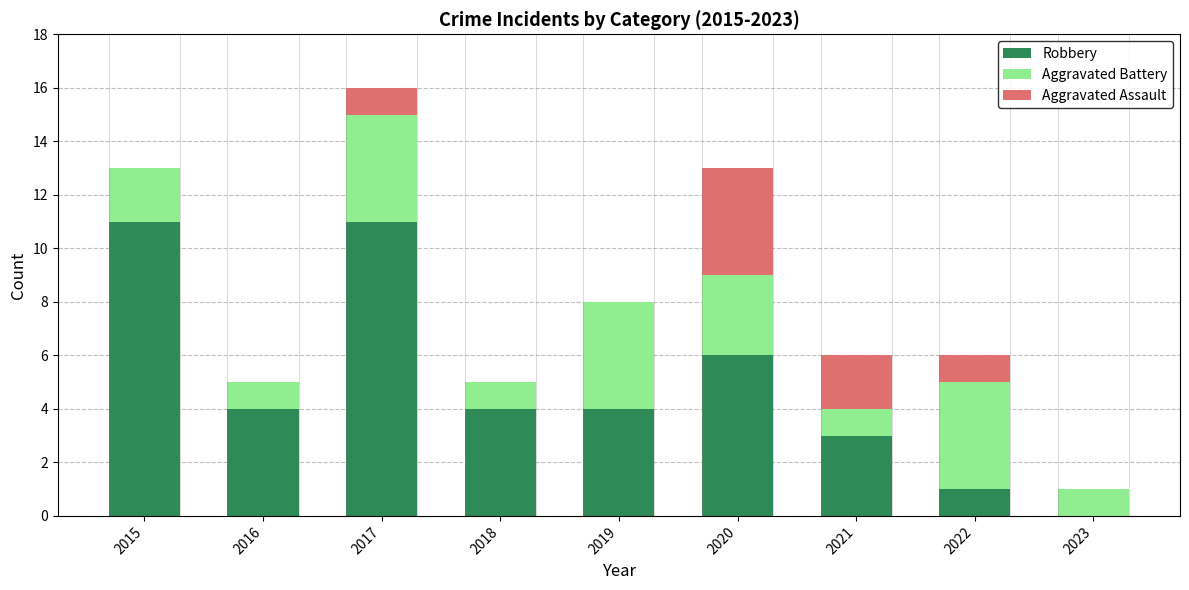

What is the approximate value of Robbery at 2017, to the nearest 5?

10